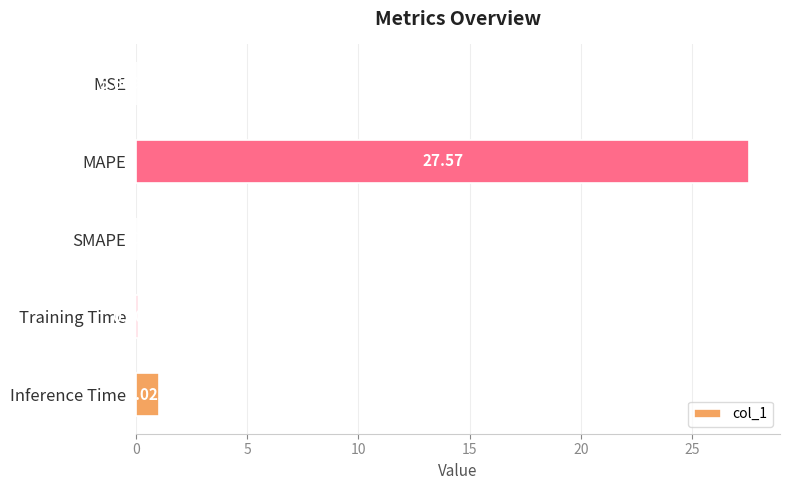

Between MSE and SMAPE, which is larger?

MSE